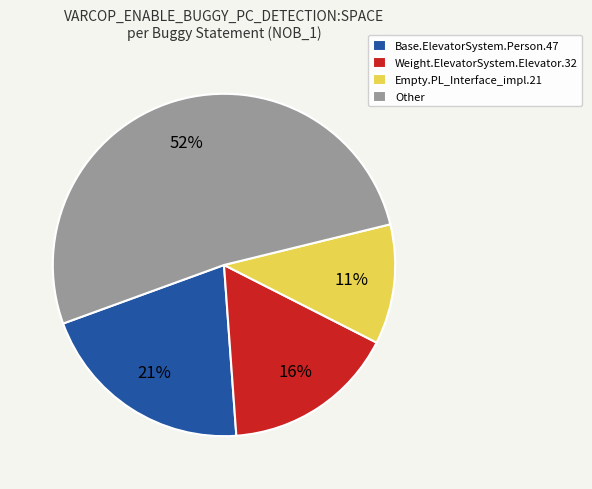

How many slices are in this pie chart?

4